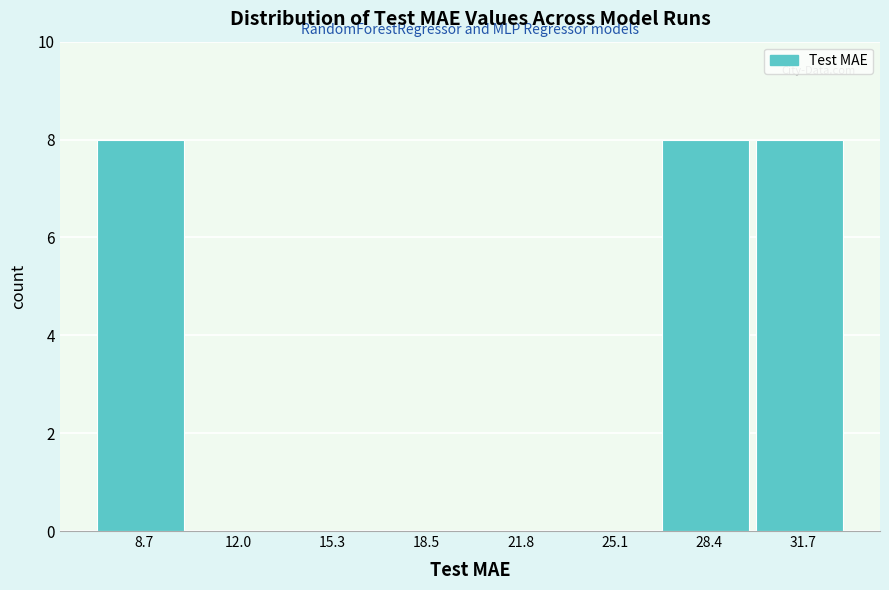

Reading left to right, list every bar in this chart as the range it spans on the x-axis followed by its height. Neither the bar edges nor the heights are printed on the chart, so give them approximately, as read against the axes.

7.0 to 10.5: 8
10.5 to 13.5: 0
13.5 to 17.0: 0
17.0 to 20.0: 0
20.0 to 23.5: 0
23.5 to 27.0: 0
27.0 to 30.0: 8
30.0 to 33.5: 8